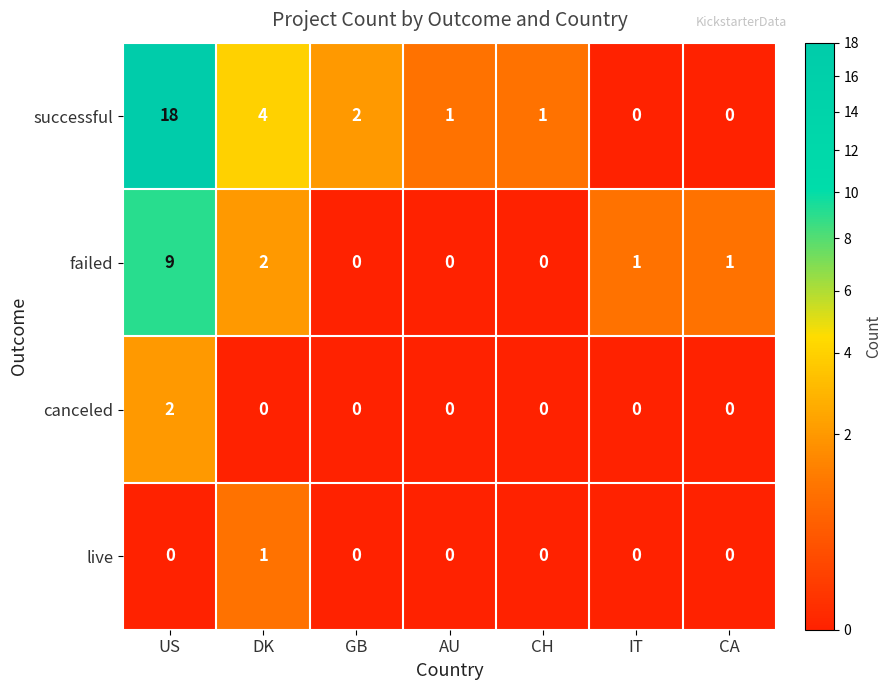

What is the difference between the second highest and minimum values in the successful series?

4